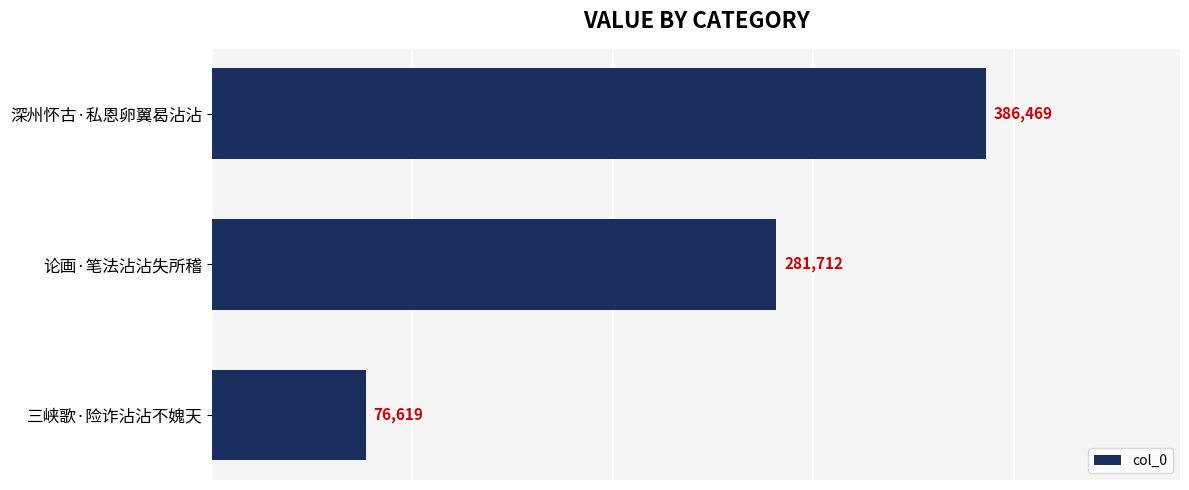

Reading bottom to top, what are all the values shown in this chart?

三峡歌·险诈沾沾不媿天=76619	论画·笔法沾沾失所稽=281712	深州怀古·私恩卵翼曷沾沾=386469